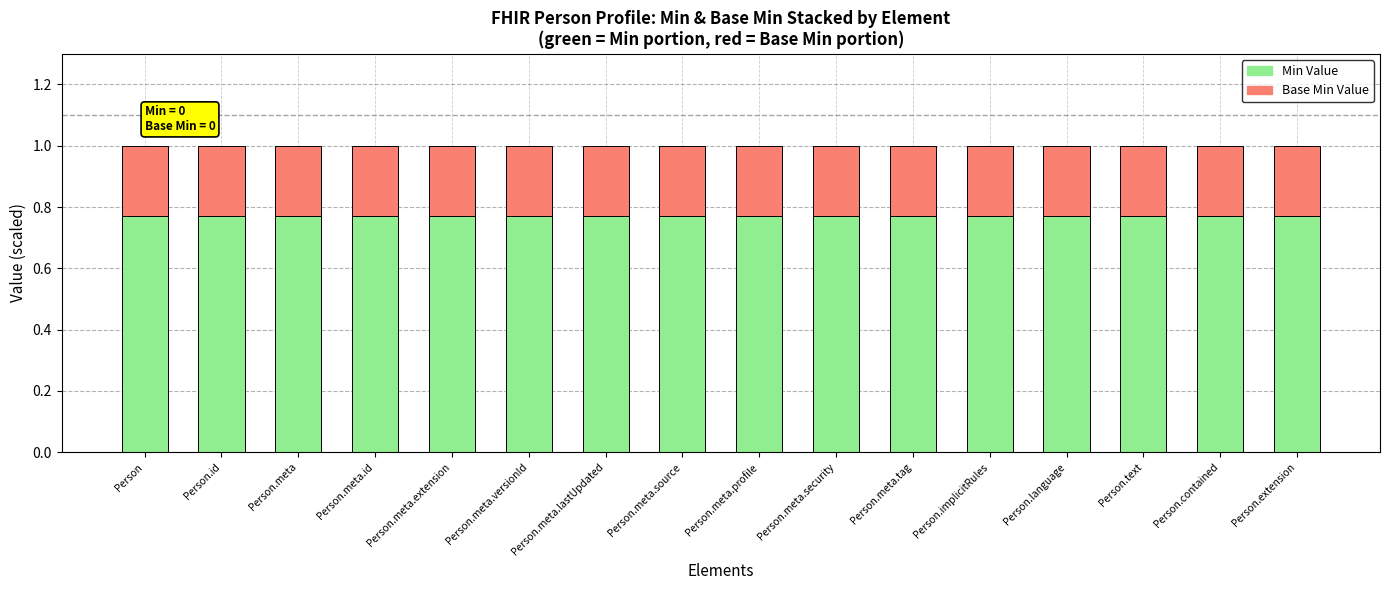

What is the total value across all series at Person.meta.tag?

1.0